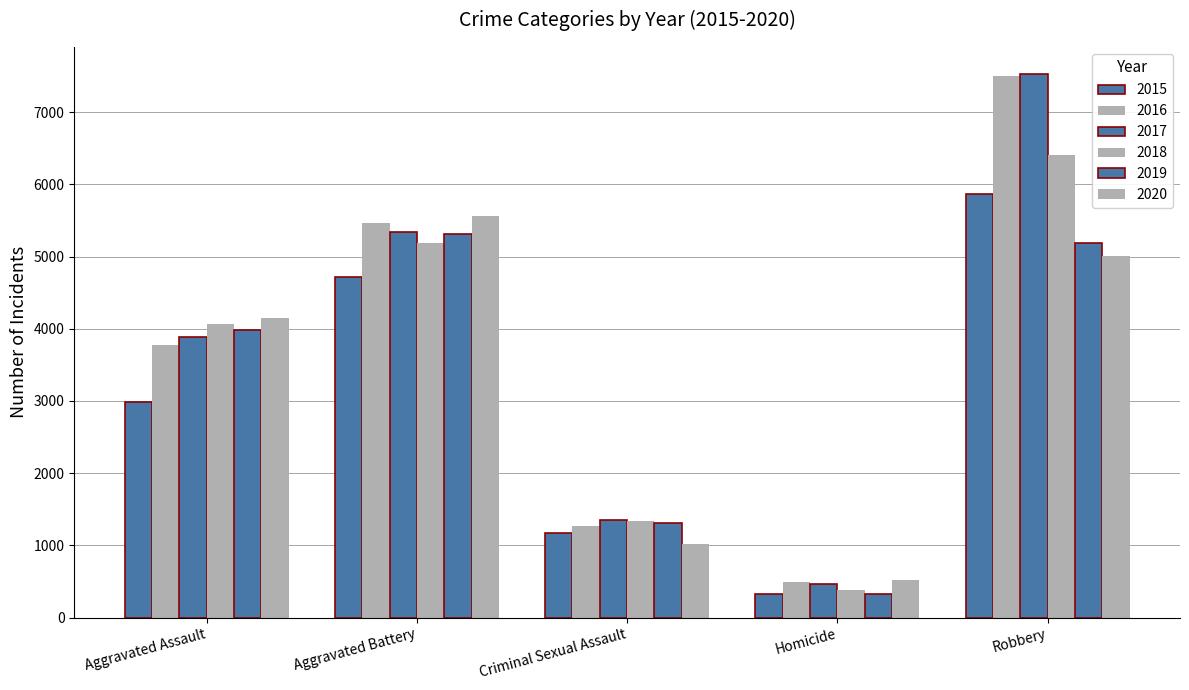

What is the difference between the highest and lowest values at Aggravated Assault?

1160